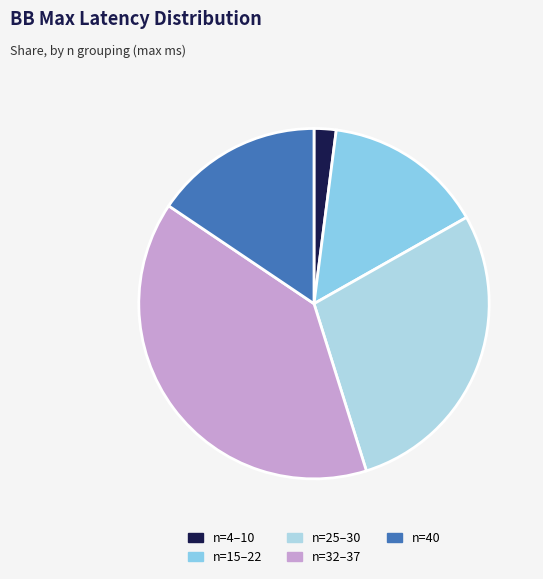

Which category has the smallest portion of the pie?

4